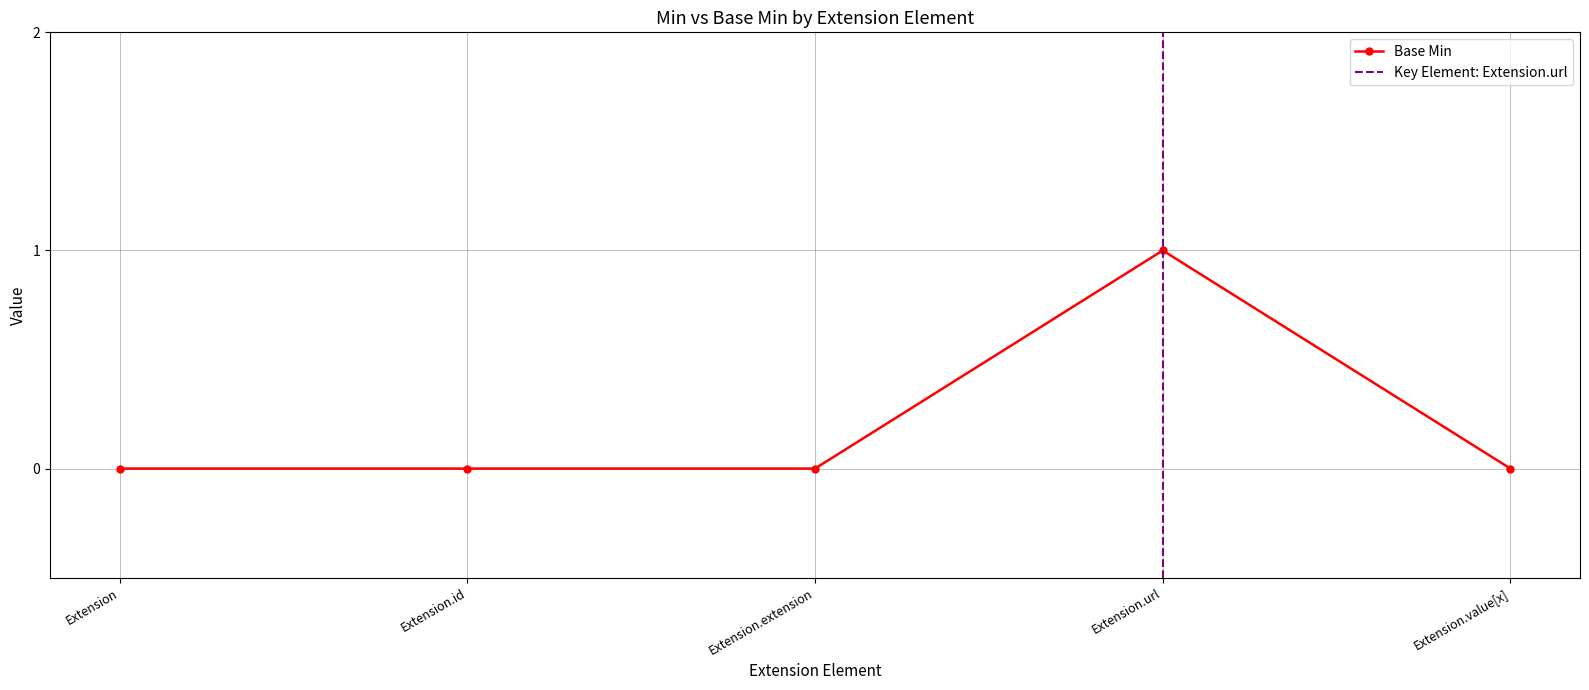

What is the sum of all values?

1